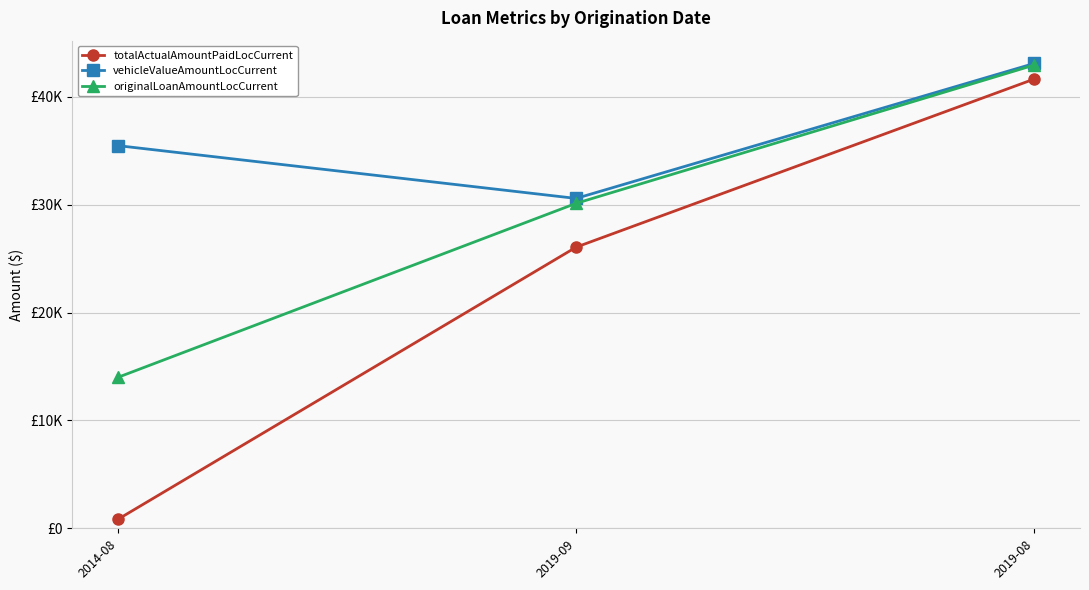

Reading right to left, what are all the values shown in this chart?

totalActualAmountPaidLocCurrent: 41658.0	26068.4	837.7
vehicleValueAmountLocCurrent: 43105.4	30589.7	35484.0
originalLoanAmountLocCurrent: 42957.5	30133.2	14001.2